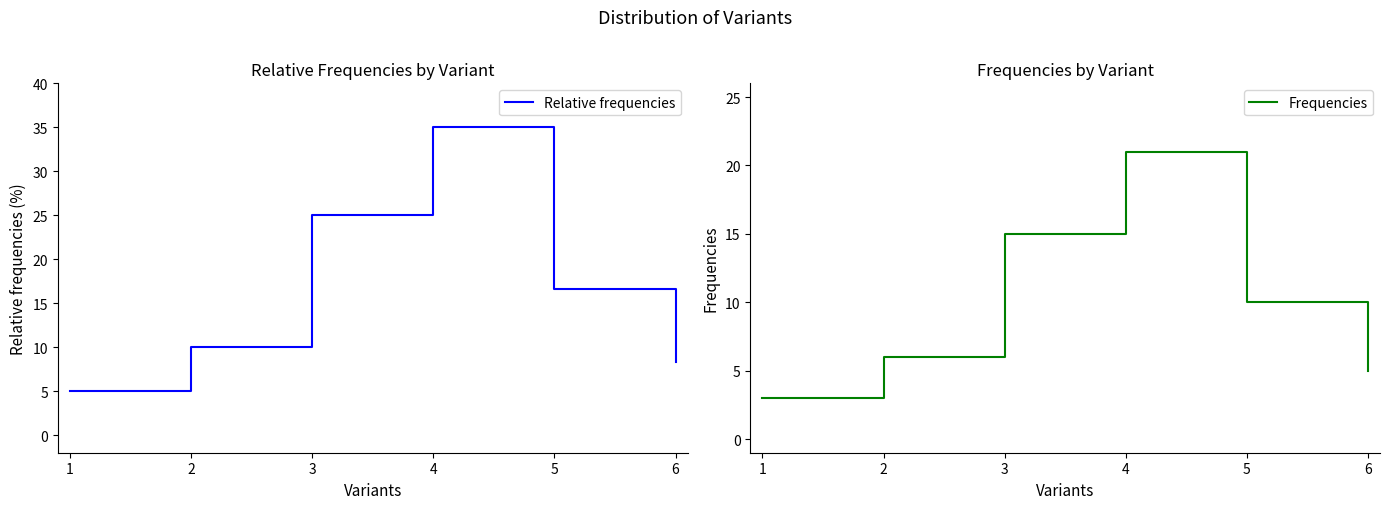

True or false: Frequencies and Relative frequencies cross at least once.

False